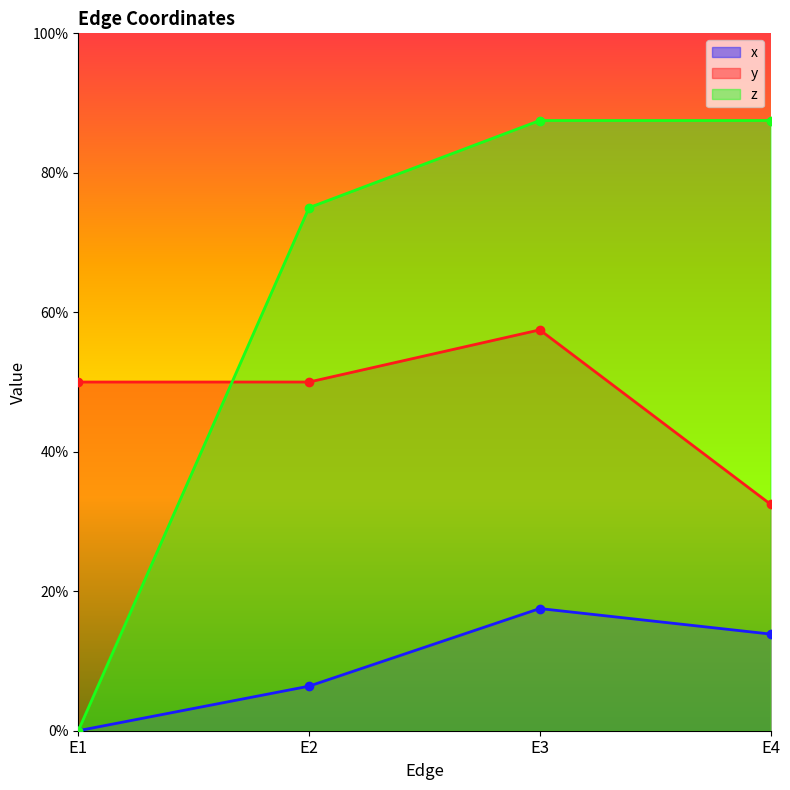

Does the chart have visible grid lines?

No